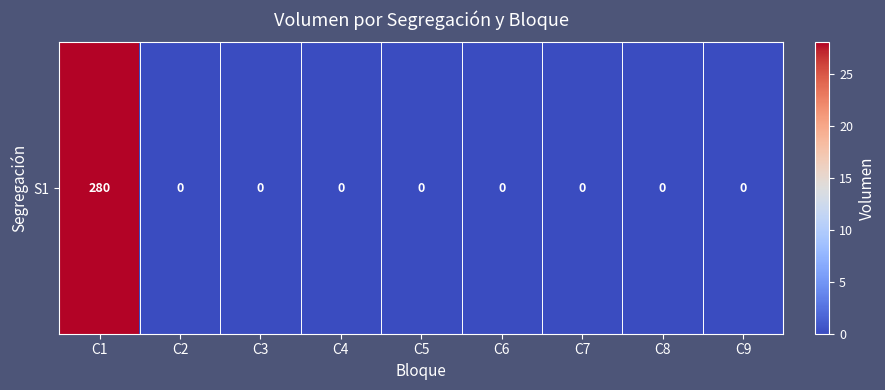

List the labels in order of value, smallest first.

C2, C3, C4, C5, C6, C7, C8, C9, C1